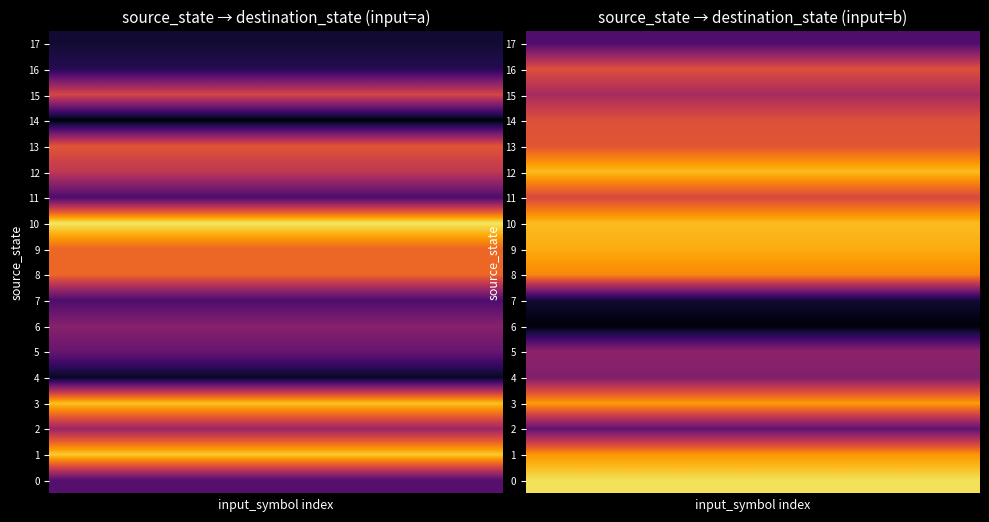

What is the difference between the highest and lowest values at 7?

59.0